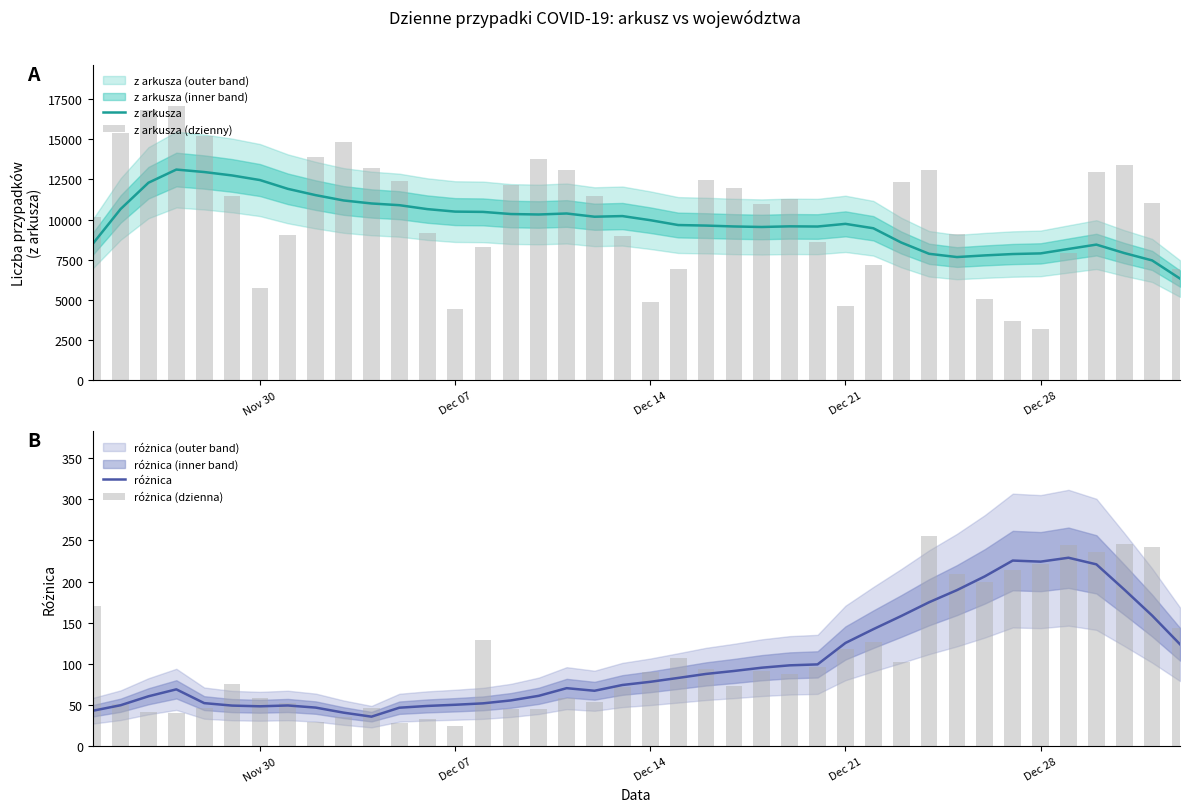

What is the minimum value for z arkusza?

6329.3